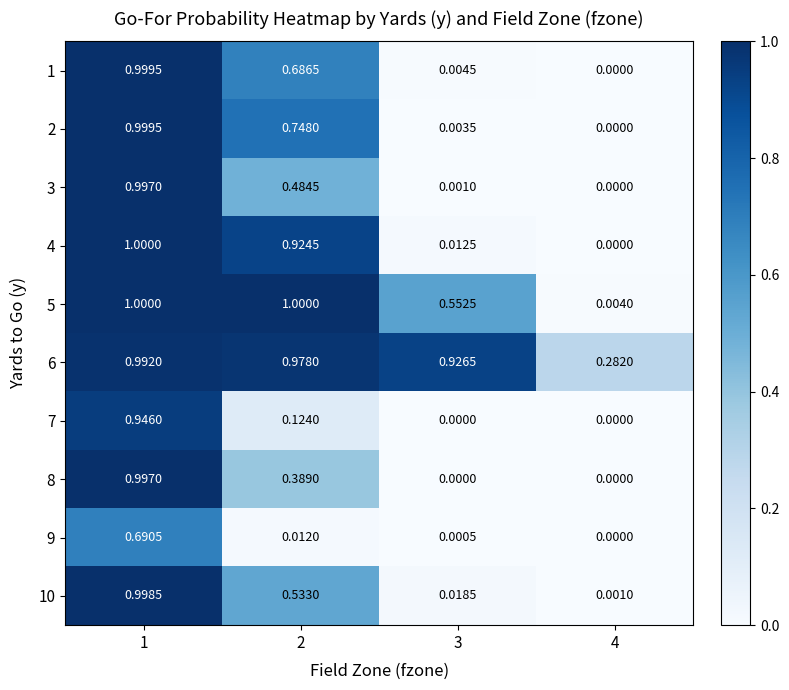

Is the value of 1 at 4 greater than the value of 2 at 3?

No